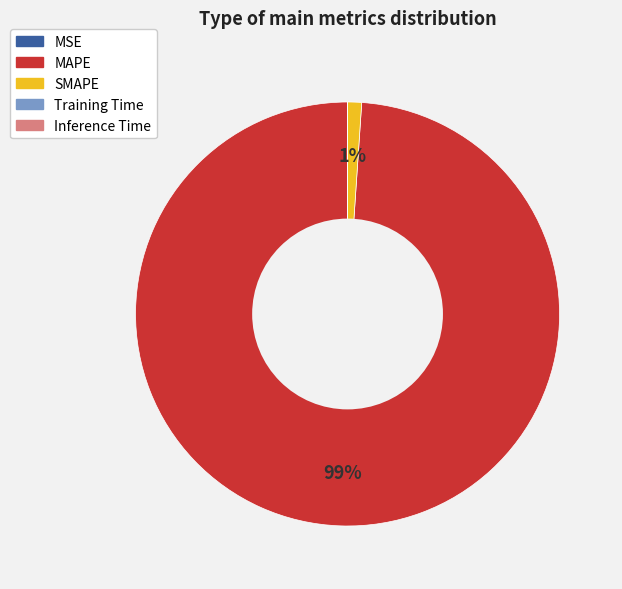

What is the largest slice in the pie chart?

MAPE